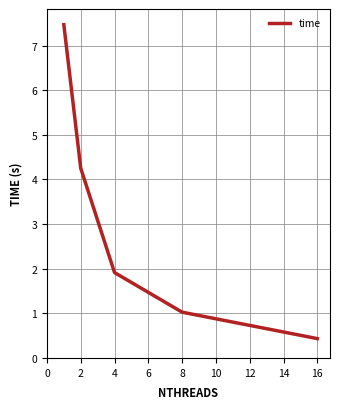

True or false: there are more than 2 points higher than both neighbors.

False